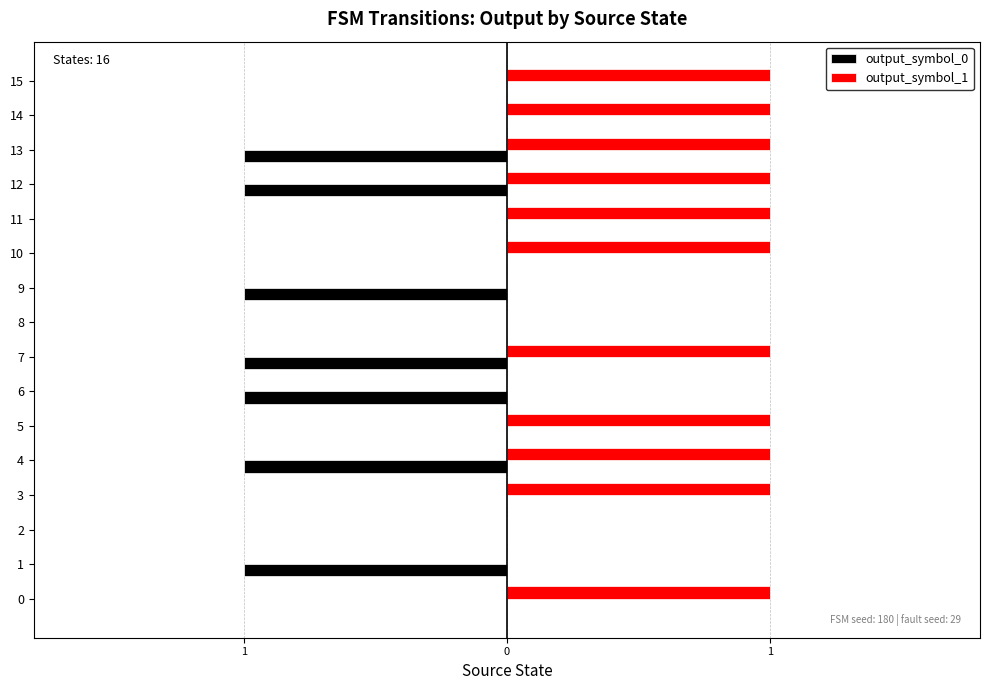

What is the label of the 8th bar from the left?

7